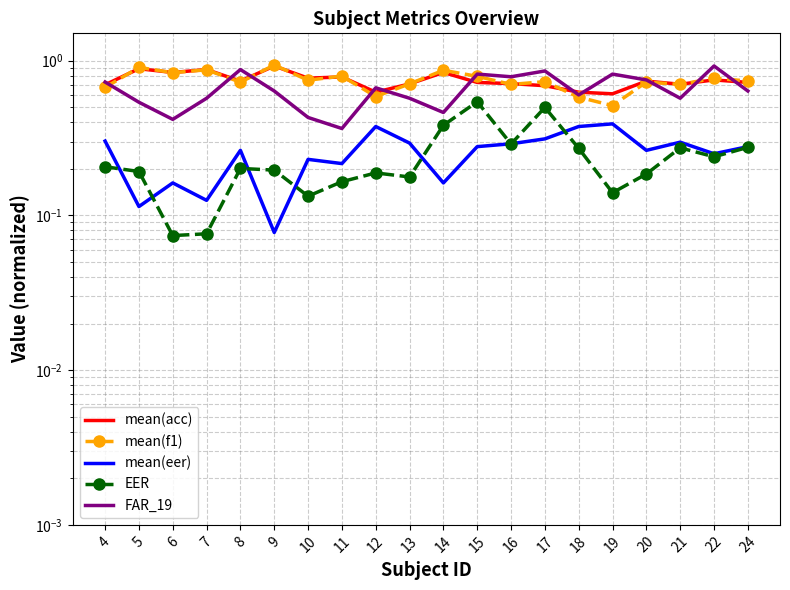

What is the highest value of the mean(eer) series?

0.4